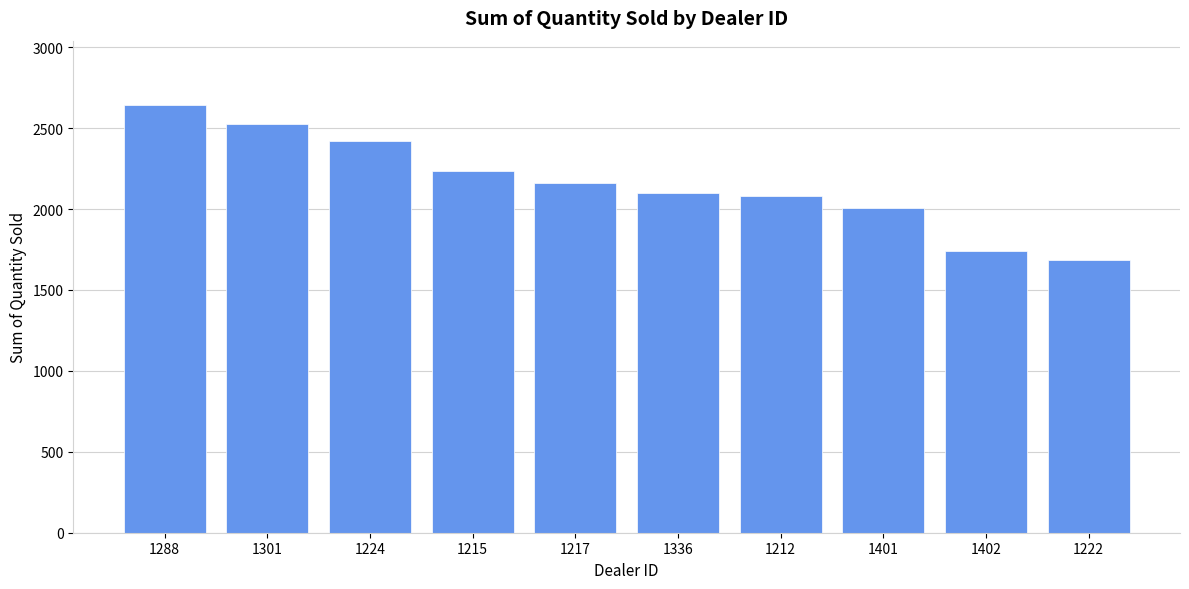

Where is the data nearest to the value 2163?

1217